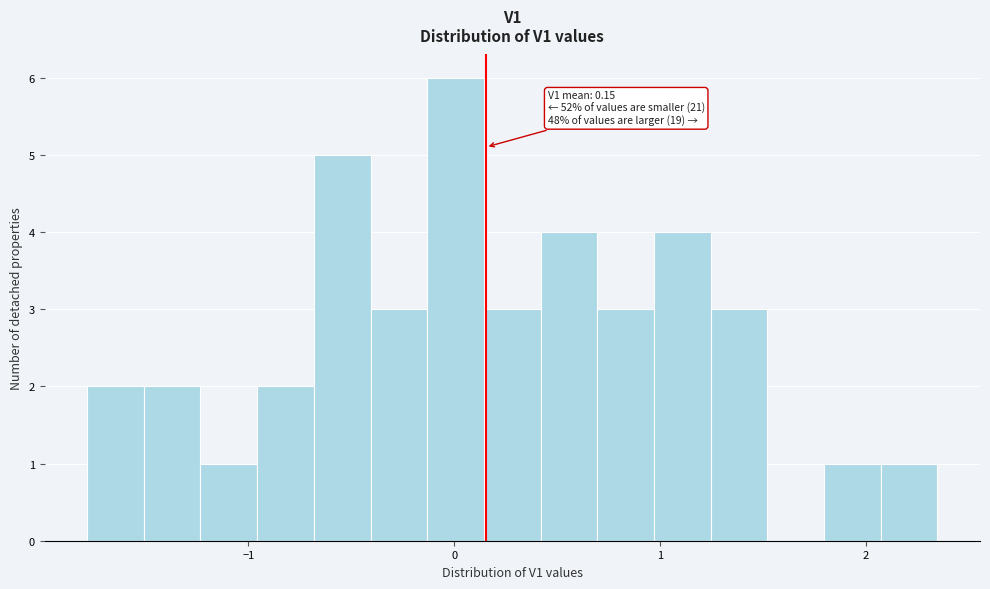

Around what value on the x-axis is the tallest bar? Give the approximate position of its centre, as read against the axis.

0.0